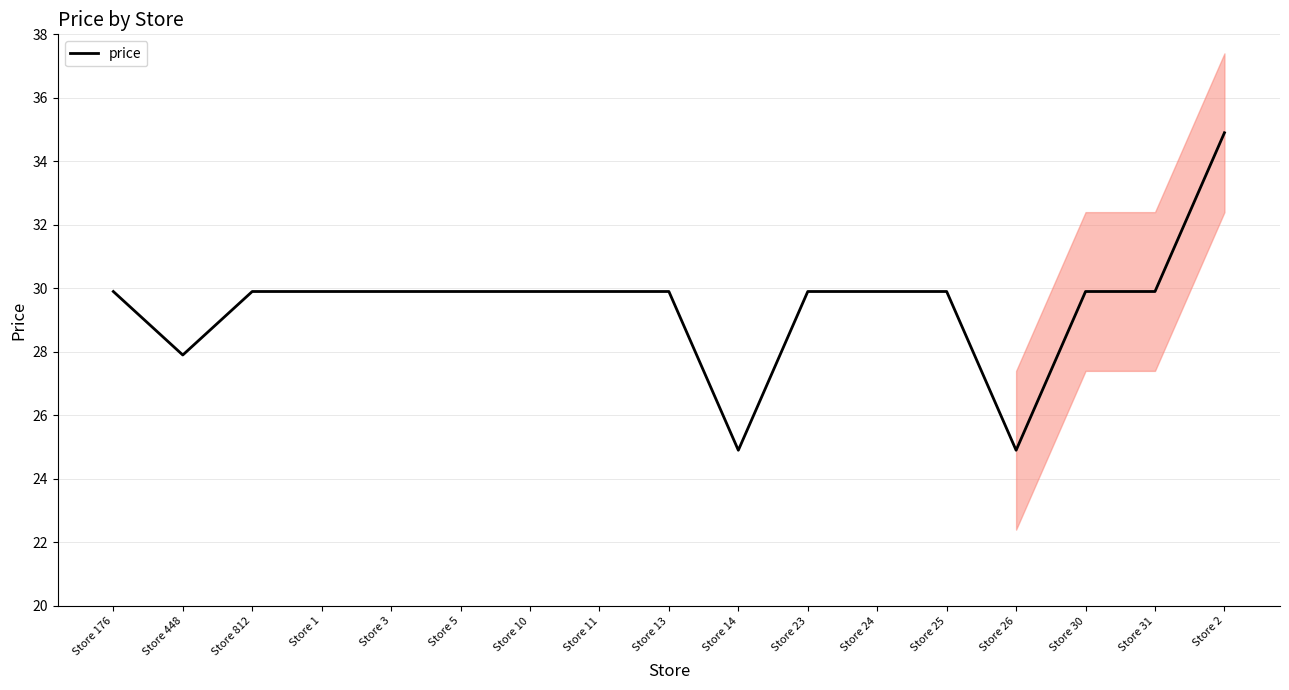

Does the chart display data point markers on the line(s)?

No